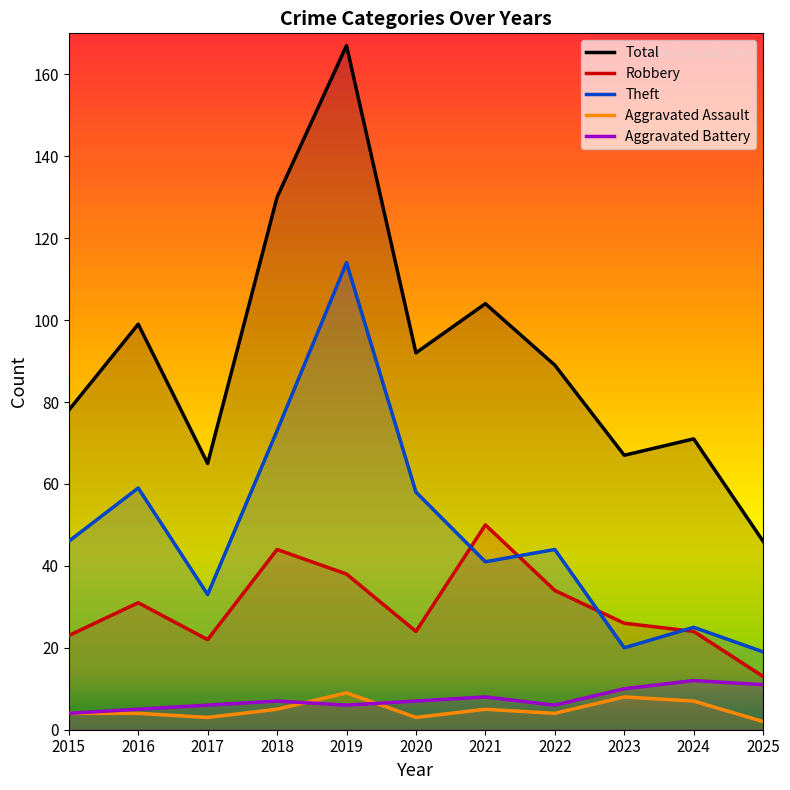

What is the difference between the maximum and minimum values in the Theft series?

95